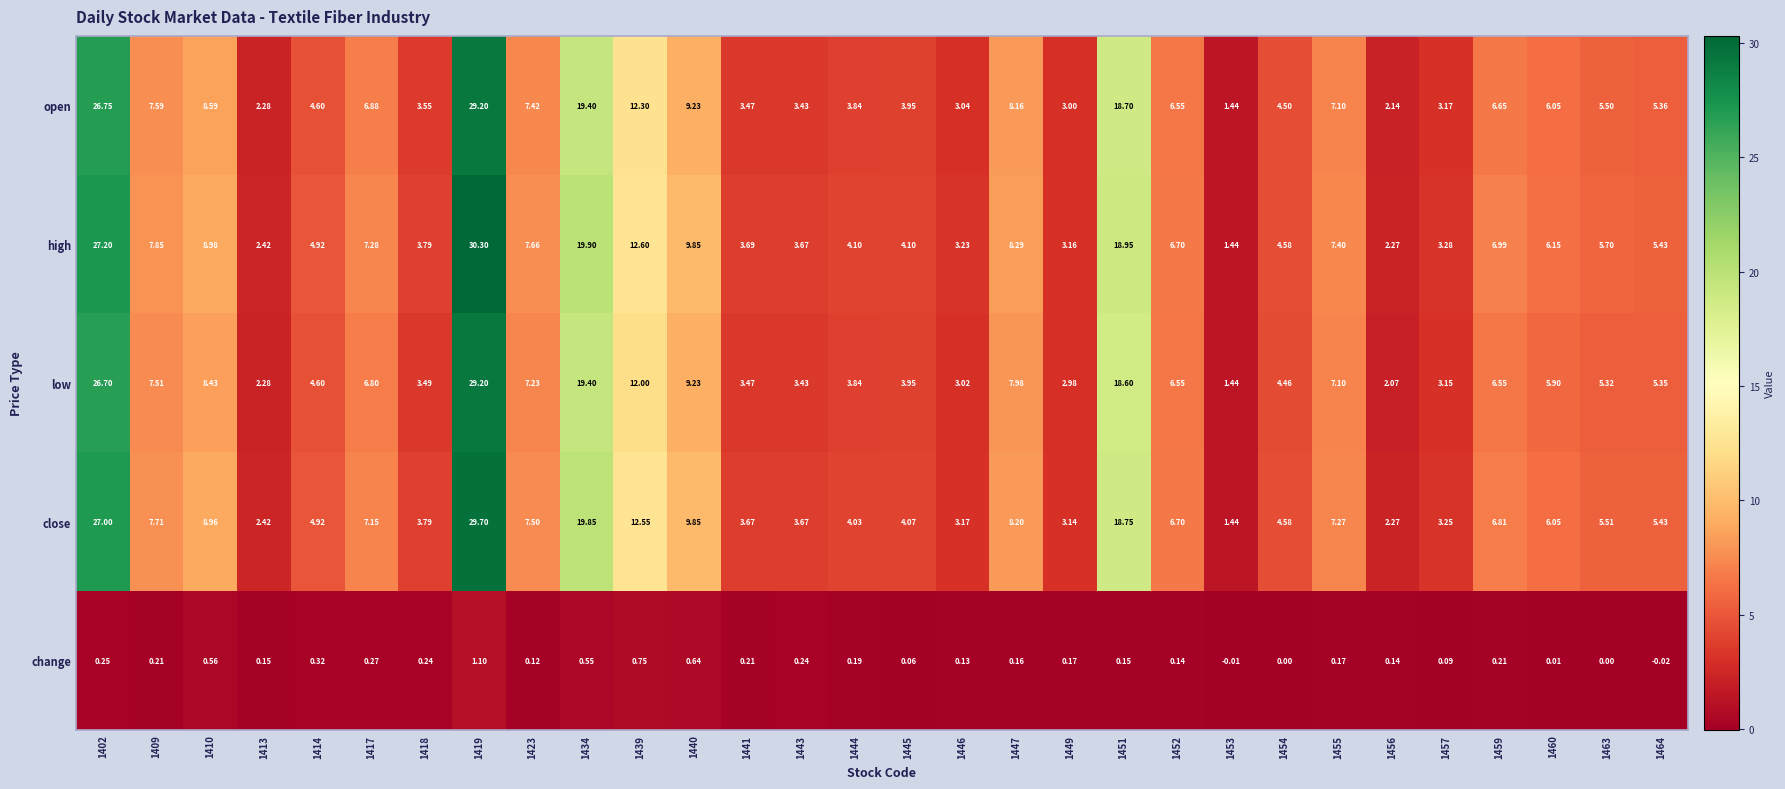

Is the value of close at 1456 greater than the value of high at 1409?

No